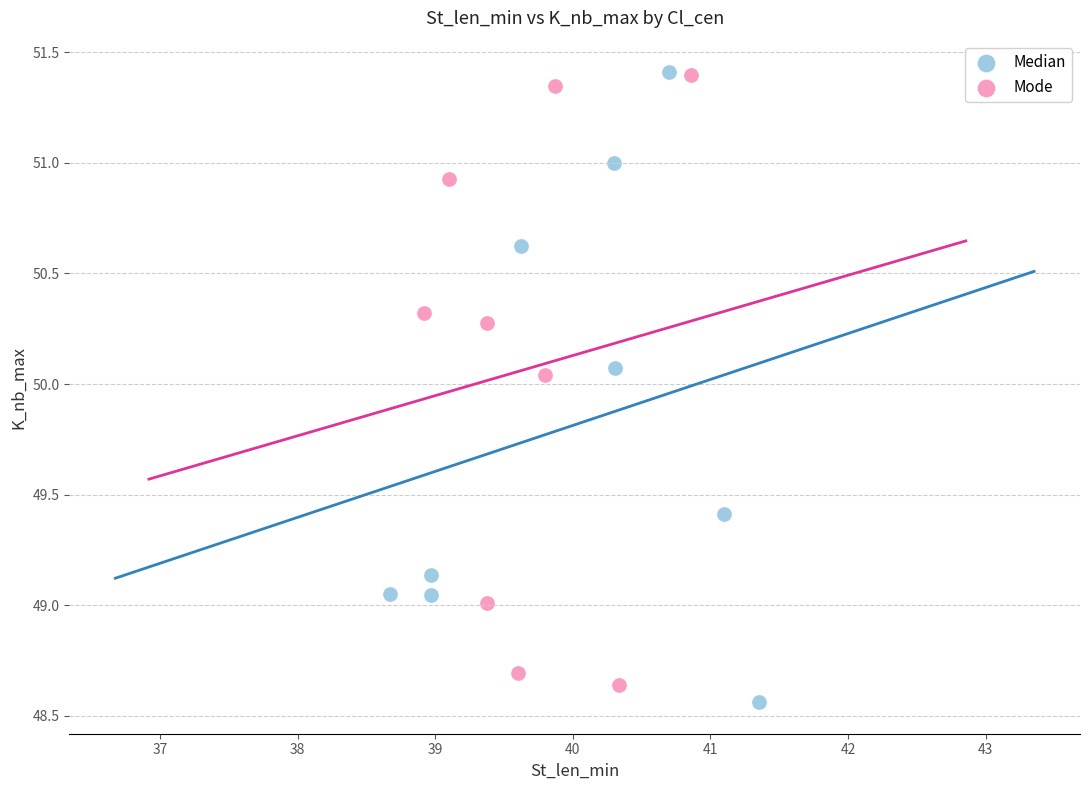

What are all the series names shown in the legend?

Median, Mode